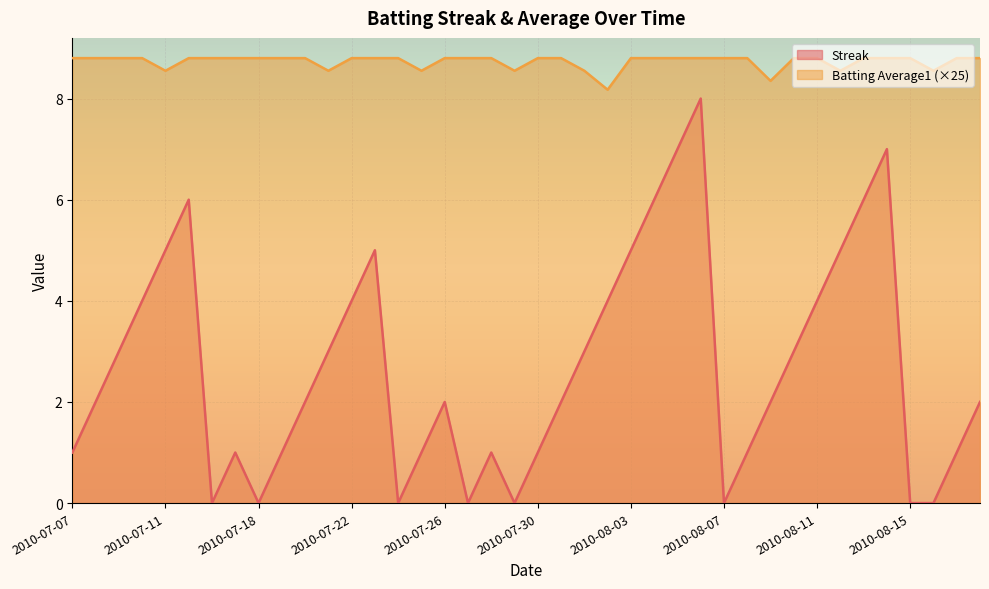

What is the average value of the Streak series?

2.7